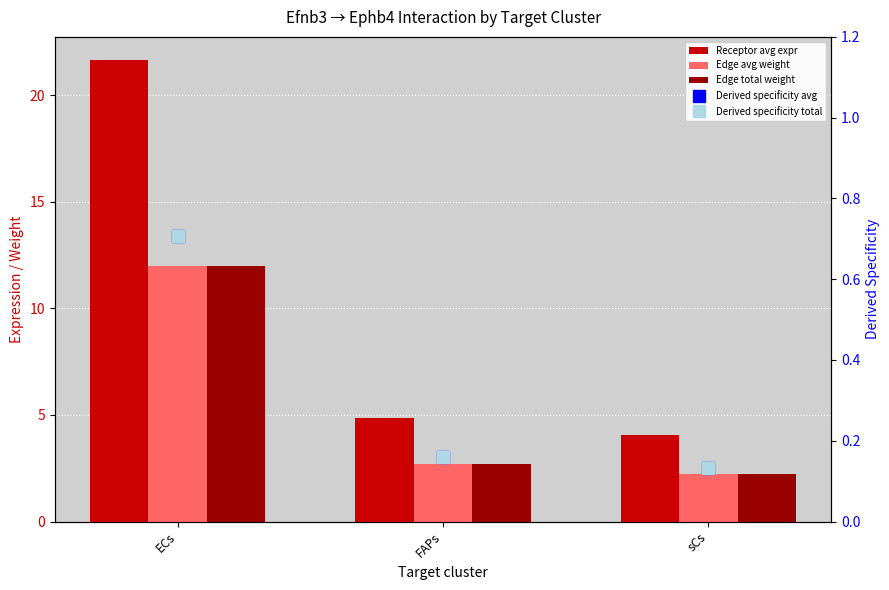

At how many categories does at least one series exceed 2?

3